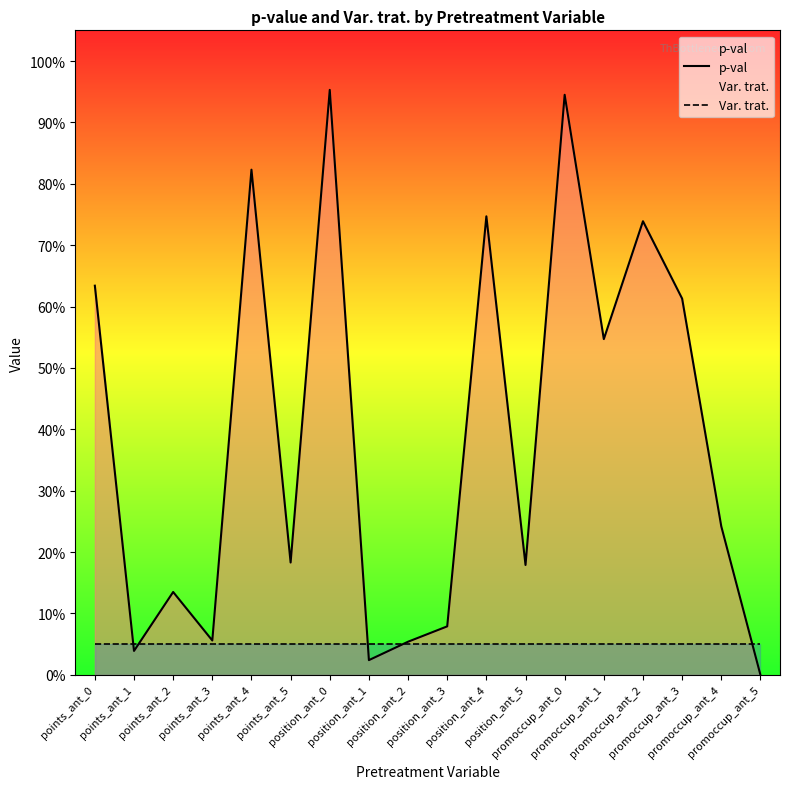

Is the value of p-val at position_ant_5 greater than the value of Var. trat. at position_ant_1?

Yes